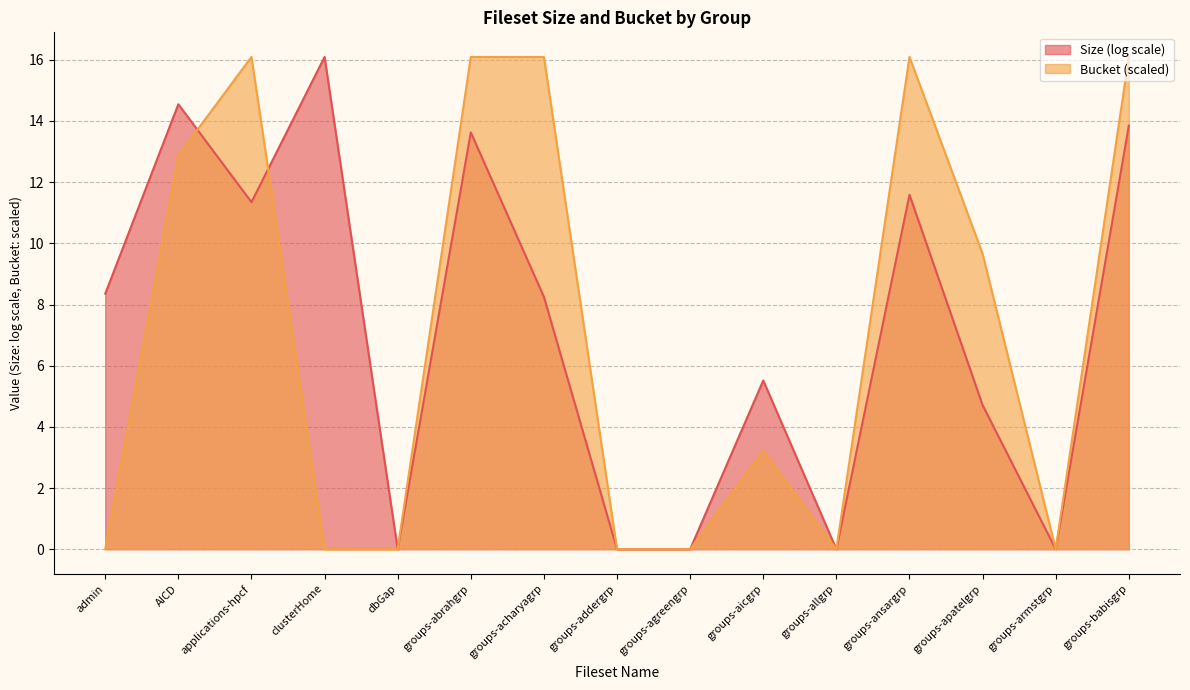

The value at admin is 11.1. True or false?

False